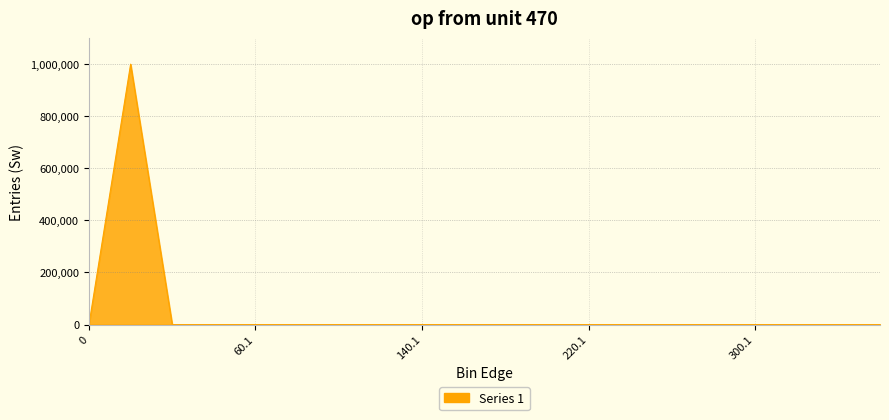

What is the difference between the second highest and minimum values?

54